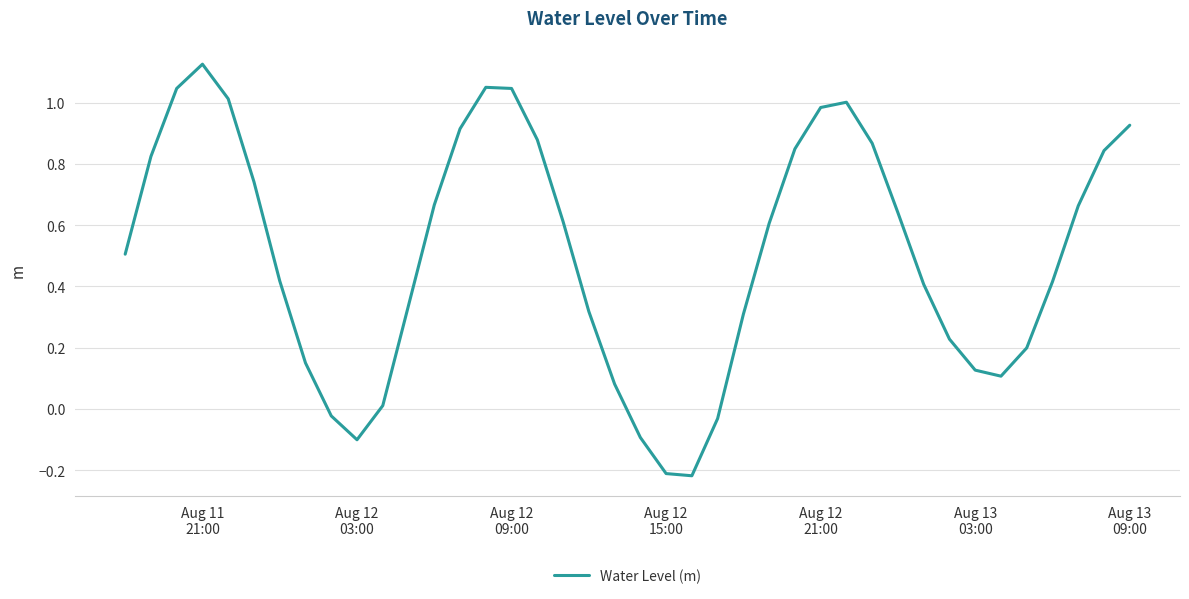

How many series are shown in this chart?

1